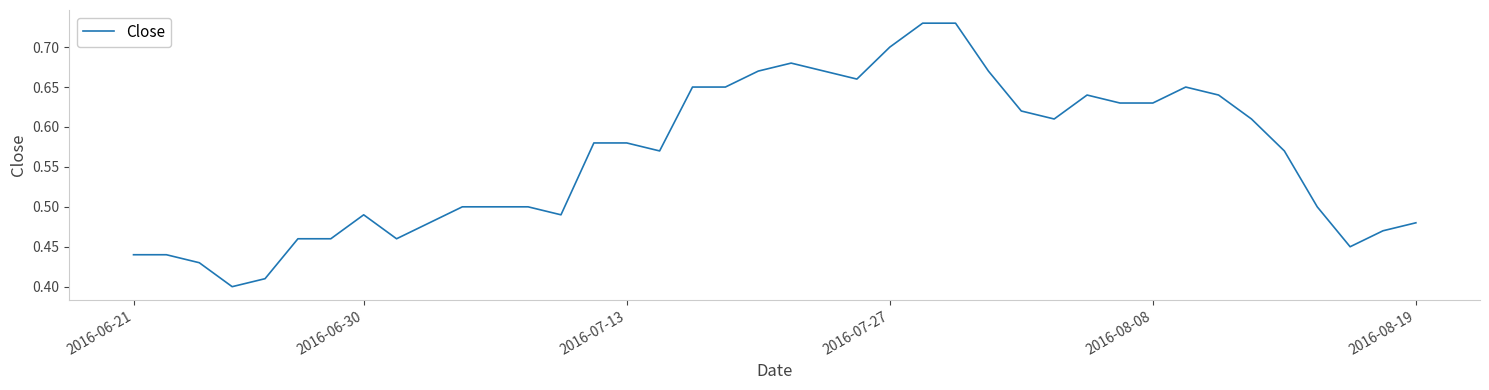

What is the difference between the maximum and minimum values?

0.3